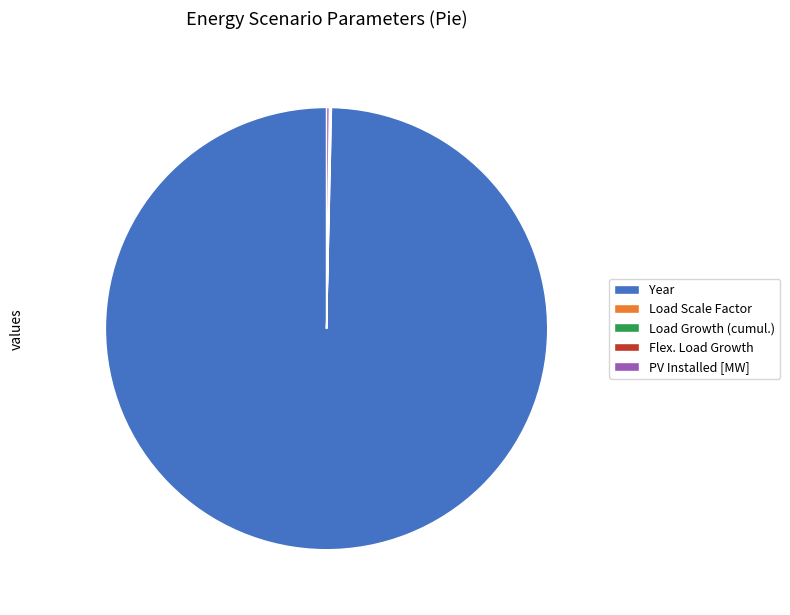

Is it true that Year is 95% of the pie?

False